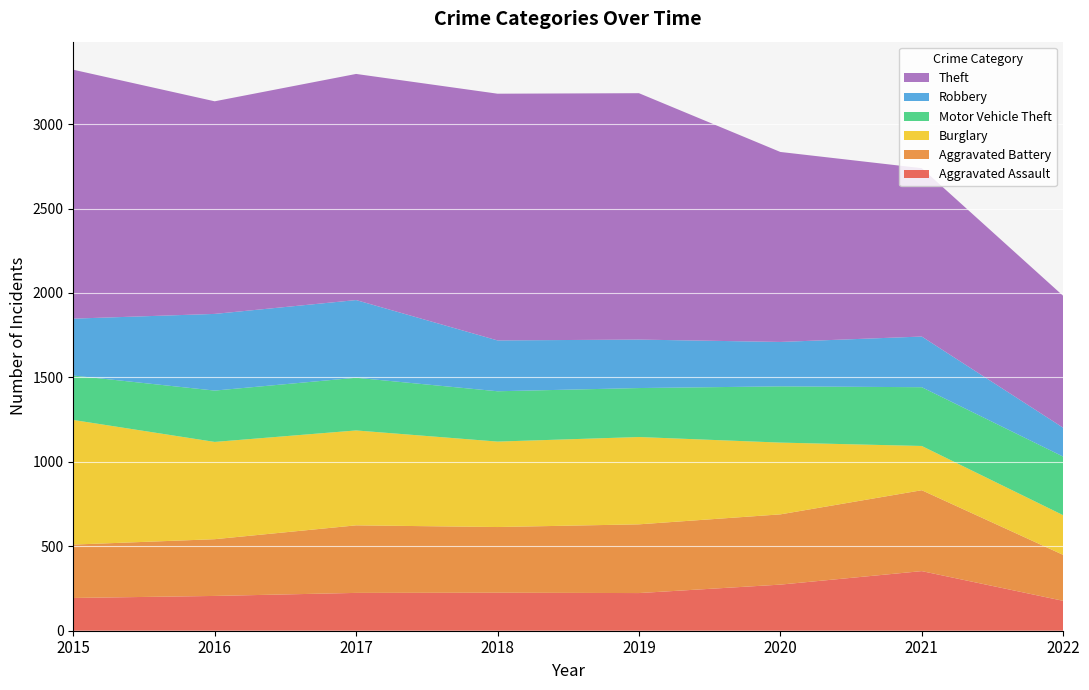

Reading left to right, list all the values displayed in this chart.

Aggravated Assault: 194	206	224	225	223	273	353	177
Aggravated Battery: 316	336	400	389	407	416	479	272
Burglary: 738	576	562	506	517	425	262	235
Motor Vehicle Theft: 263	304	312	298	290	333	348	347
Robbery: 337	454	460	301	287	263	300	171
Theft: 1474	1259	1339	1461	1459	1125	997	781